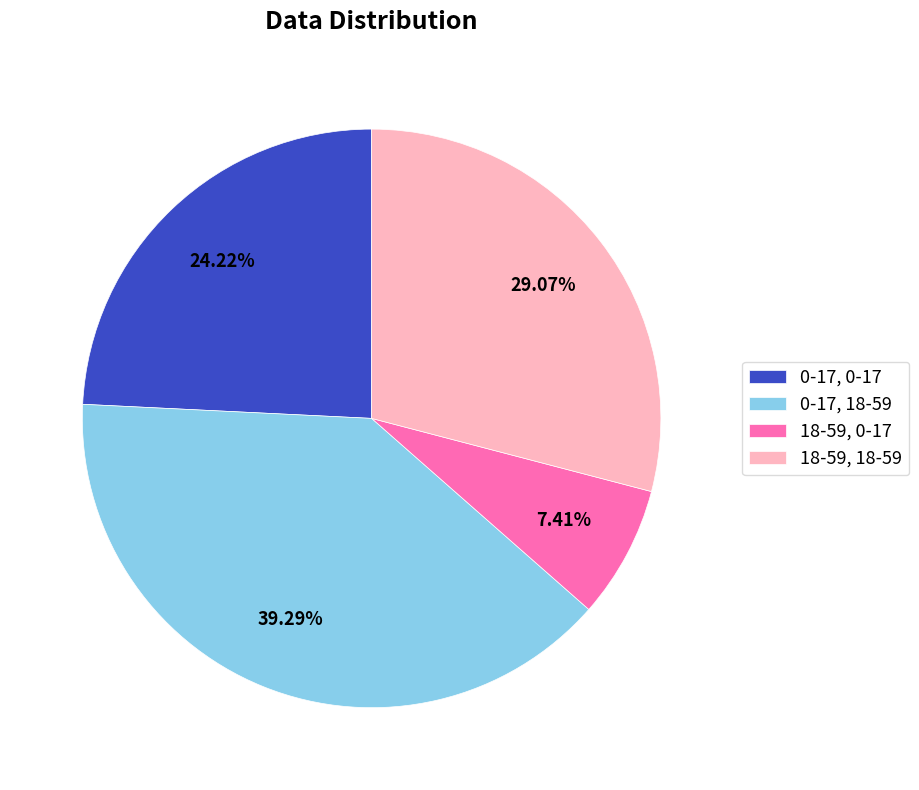

Approximately how many times larger is the value at 0-17, 0-17 compared to 0-17, 18-59?

0.6